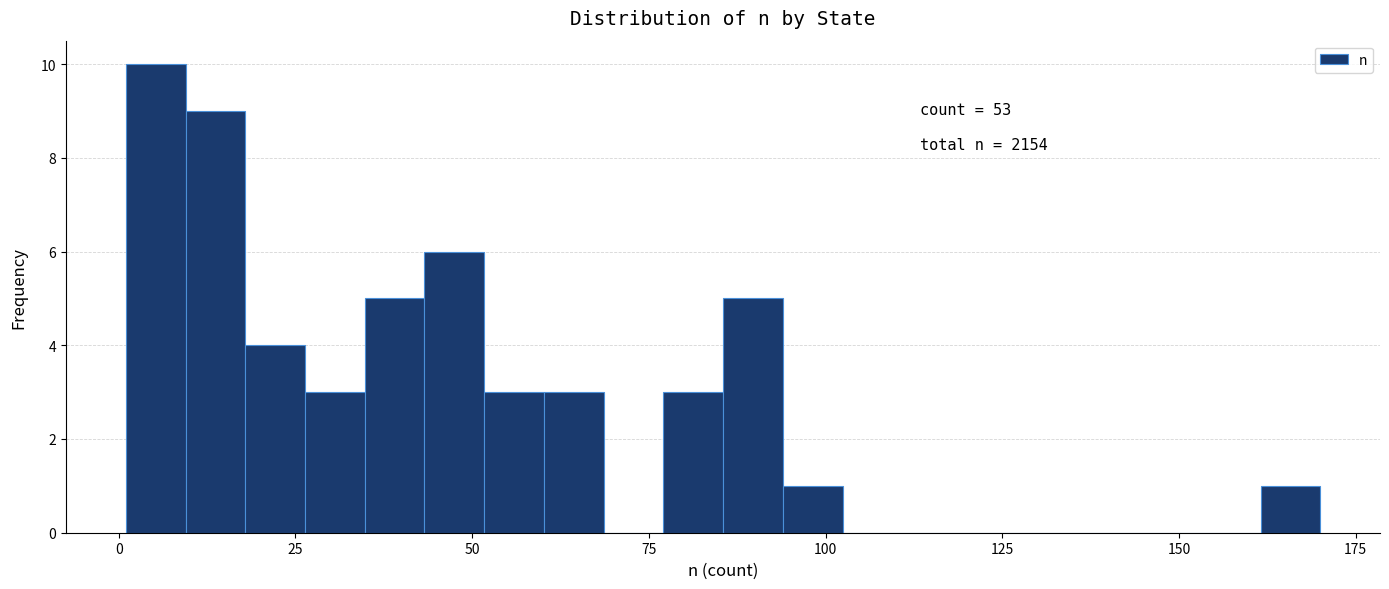

Around what value on the x-axis is the tallest bar? Give the approximate position of its centre, as read against the axis.

5